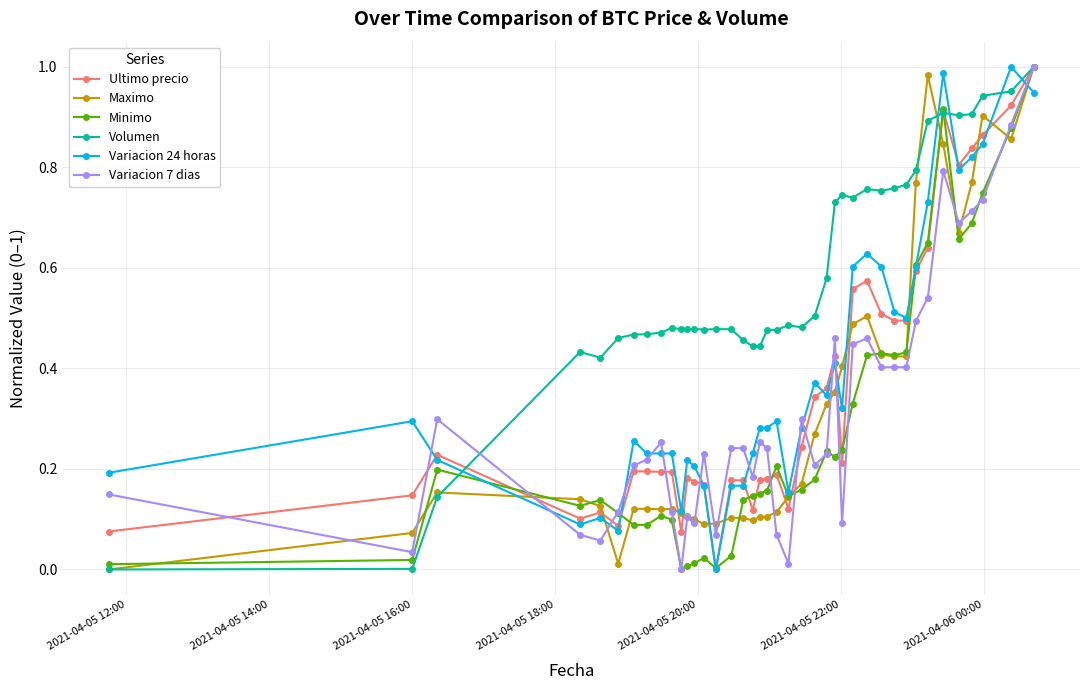

True or false: Maximo has more than 1 points higher than both neighbors.

True